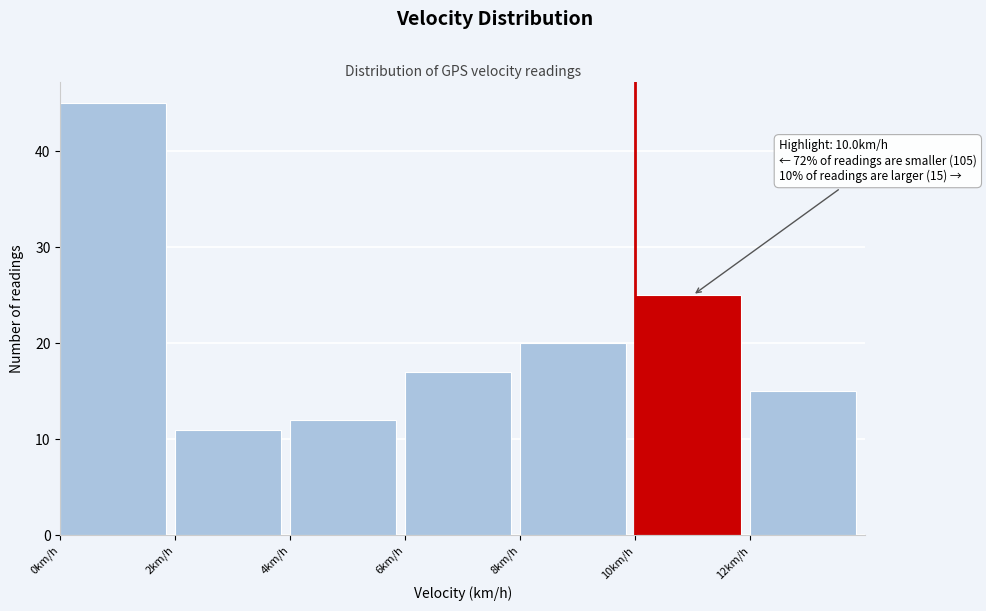

Which range on the x-axis has the tallest bar?

0 to 2